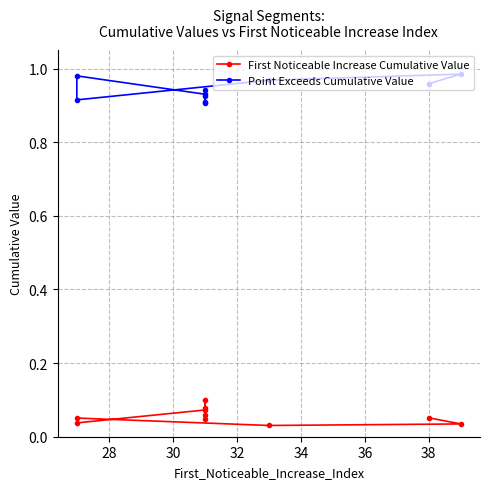

What is the total value across all series at 38?

1.0